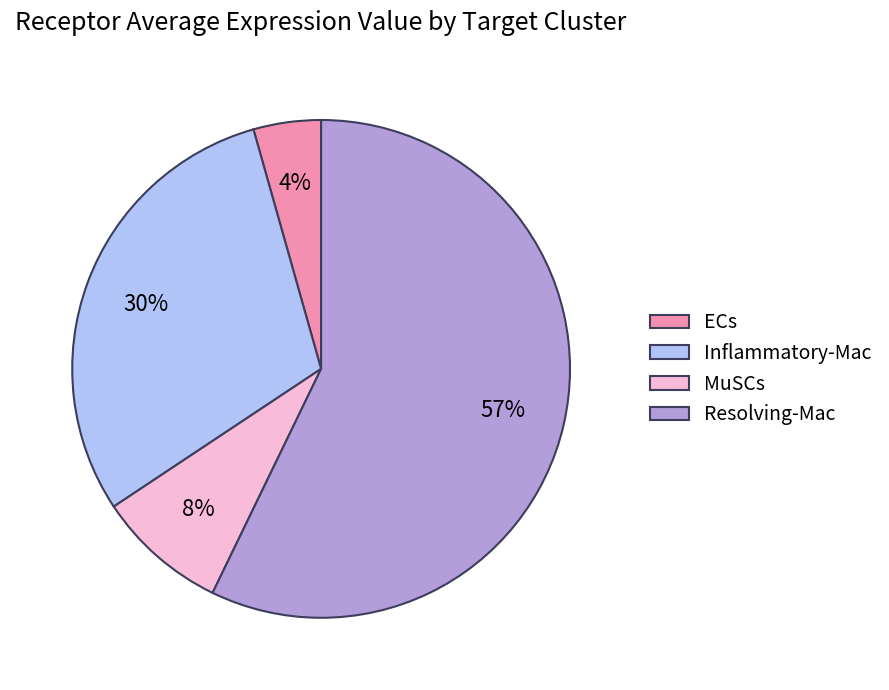

To the nearest percent, what is the difference between the Inflammatory-Mac and Resolving-Mac slice percentages?

27%